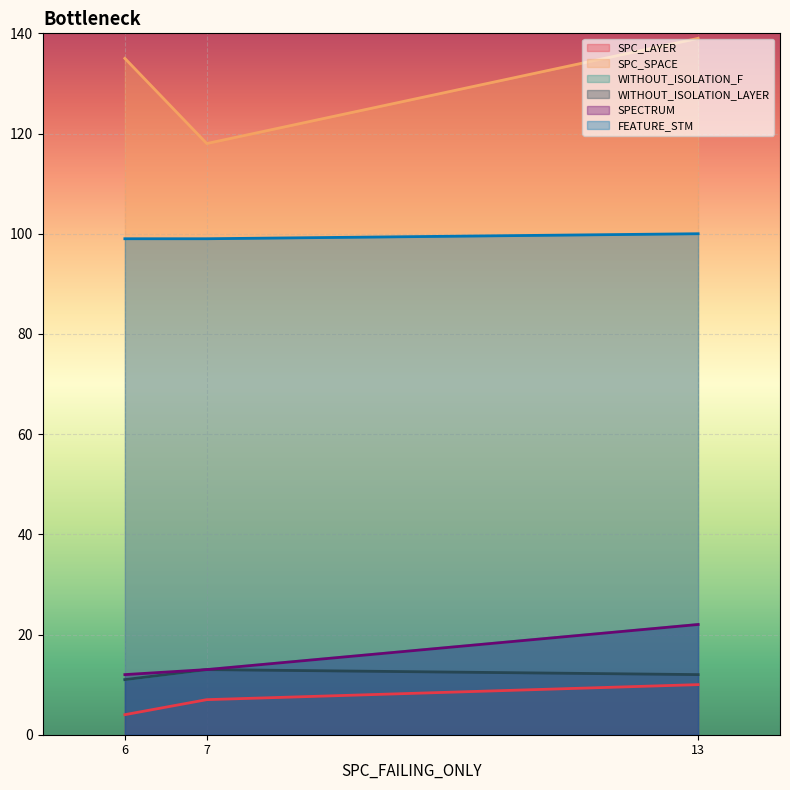

Which has a higher value, 6 or 13?

13